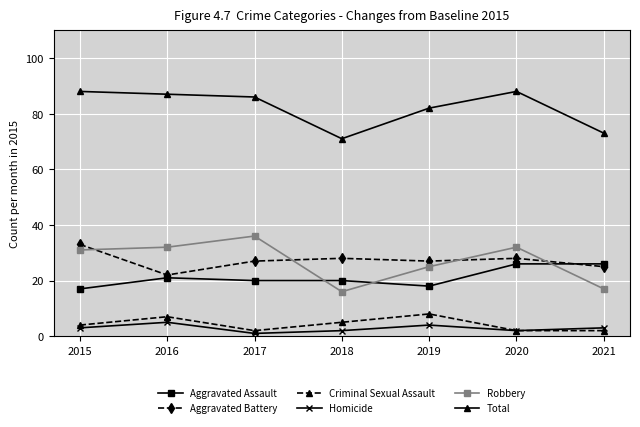

What is the value of the Criminal Sexual Assault point at the 2nd from the left?

7